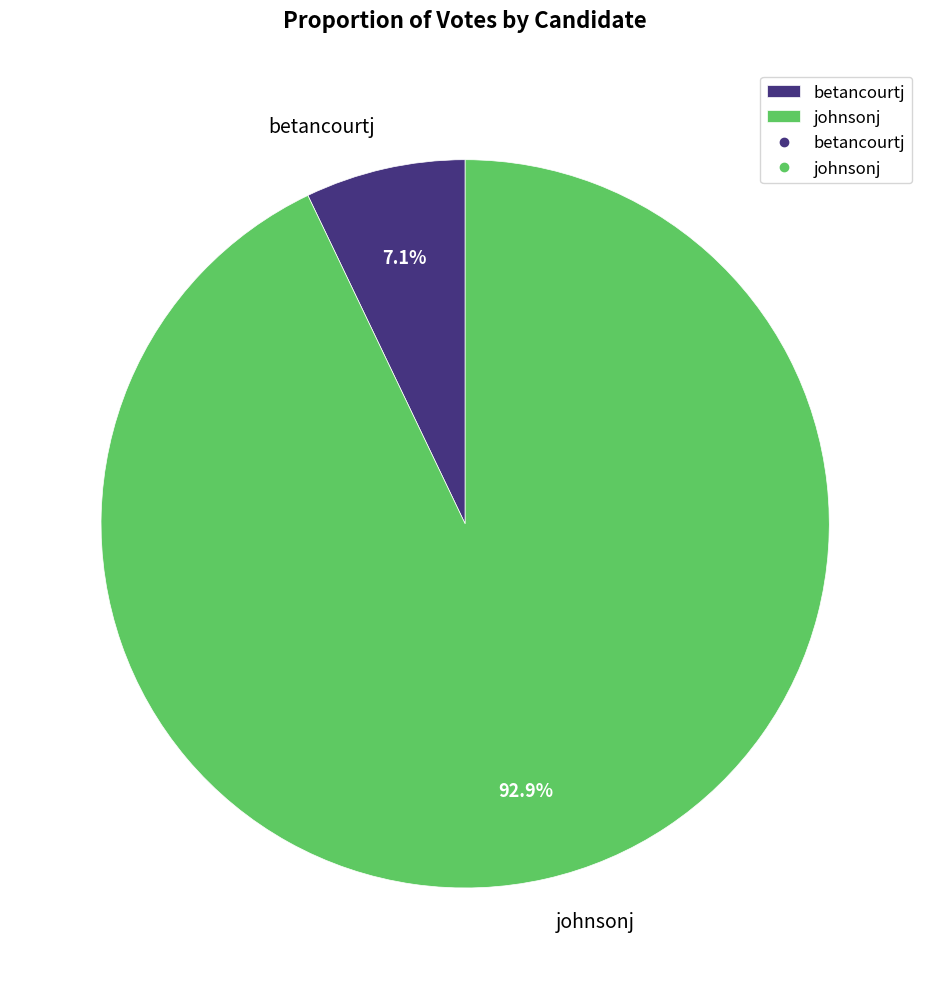

The johnsonj slice represents 93% of the pie. True or false?

True